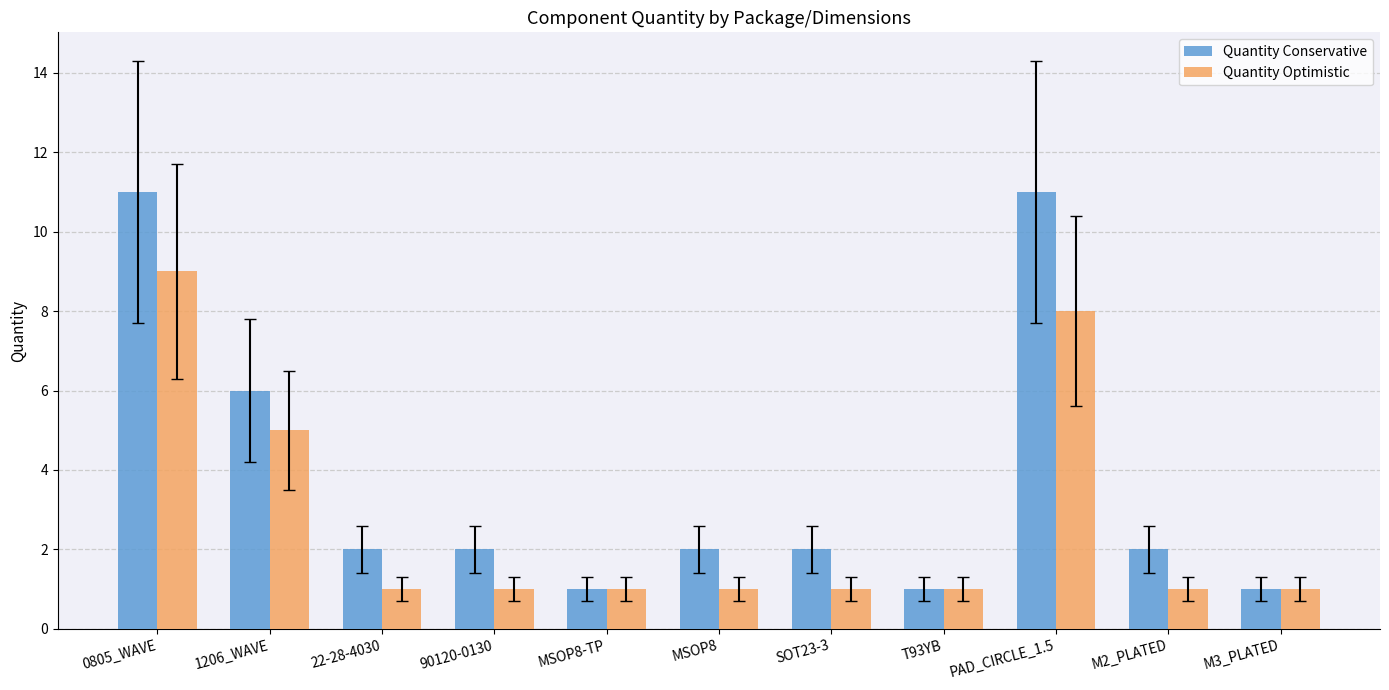

Reading left to right, extract all data points from this chart.

Quantity Conservative: 11	6	2	2	1	2	2	1	11	2	1
Quantity Optimistic: 9	5	1	1	1	1	1	1	8	1	1